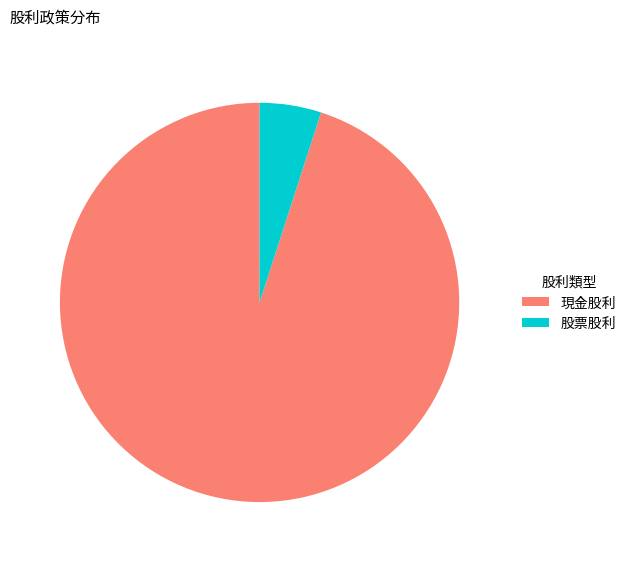

What is the smallest slice in the pie chart?

股票股利